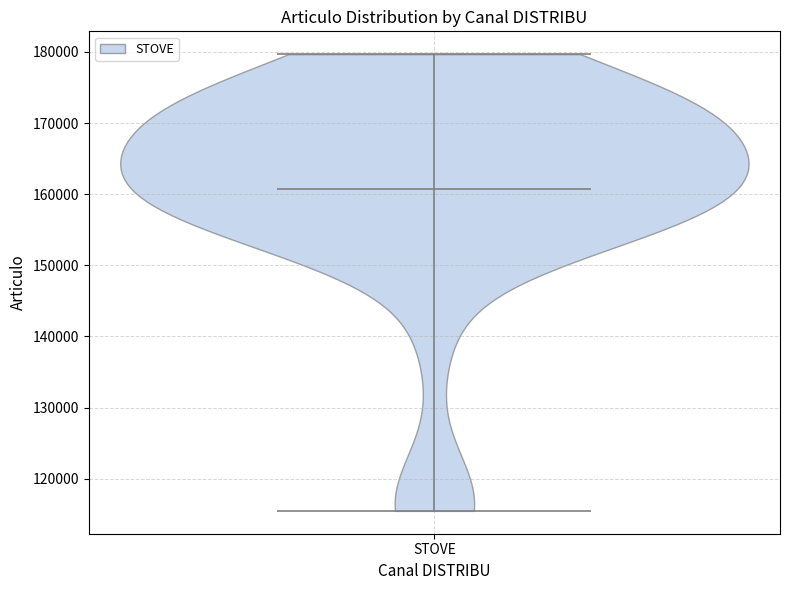

Read this violin plot against the y-axis: where its median line is, and the lowest and highest points the violin reaches. The values are not printed on the chart, so give them approximately, as read against the axis.

median line 161000, lowest point 115000, highest point 180000